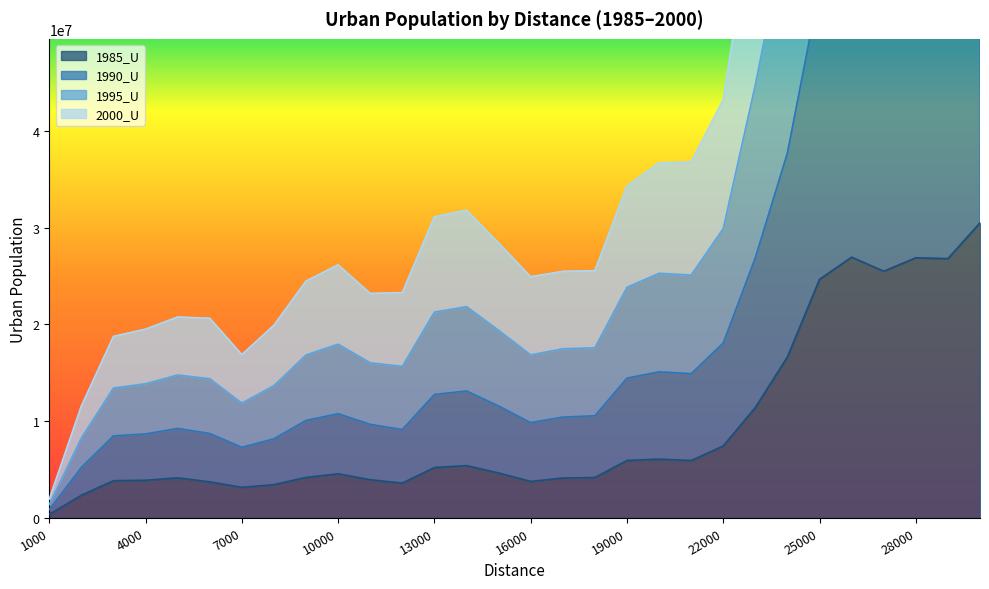

What is the sum of all 2000_U values?

645869210